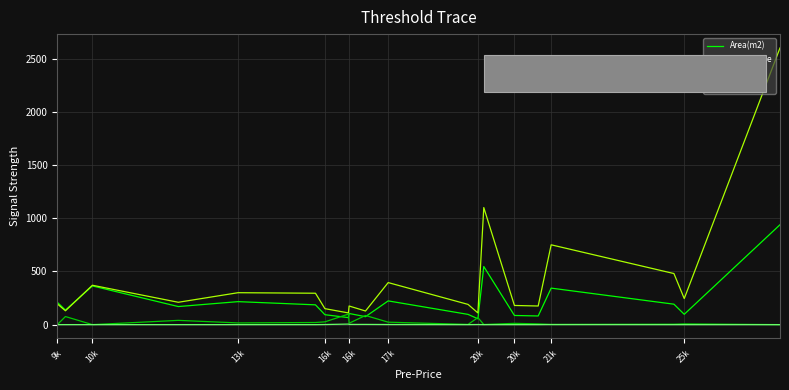

Which series has the widest spread of values?

Total-Price